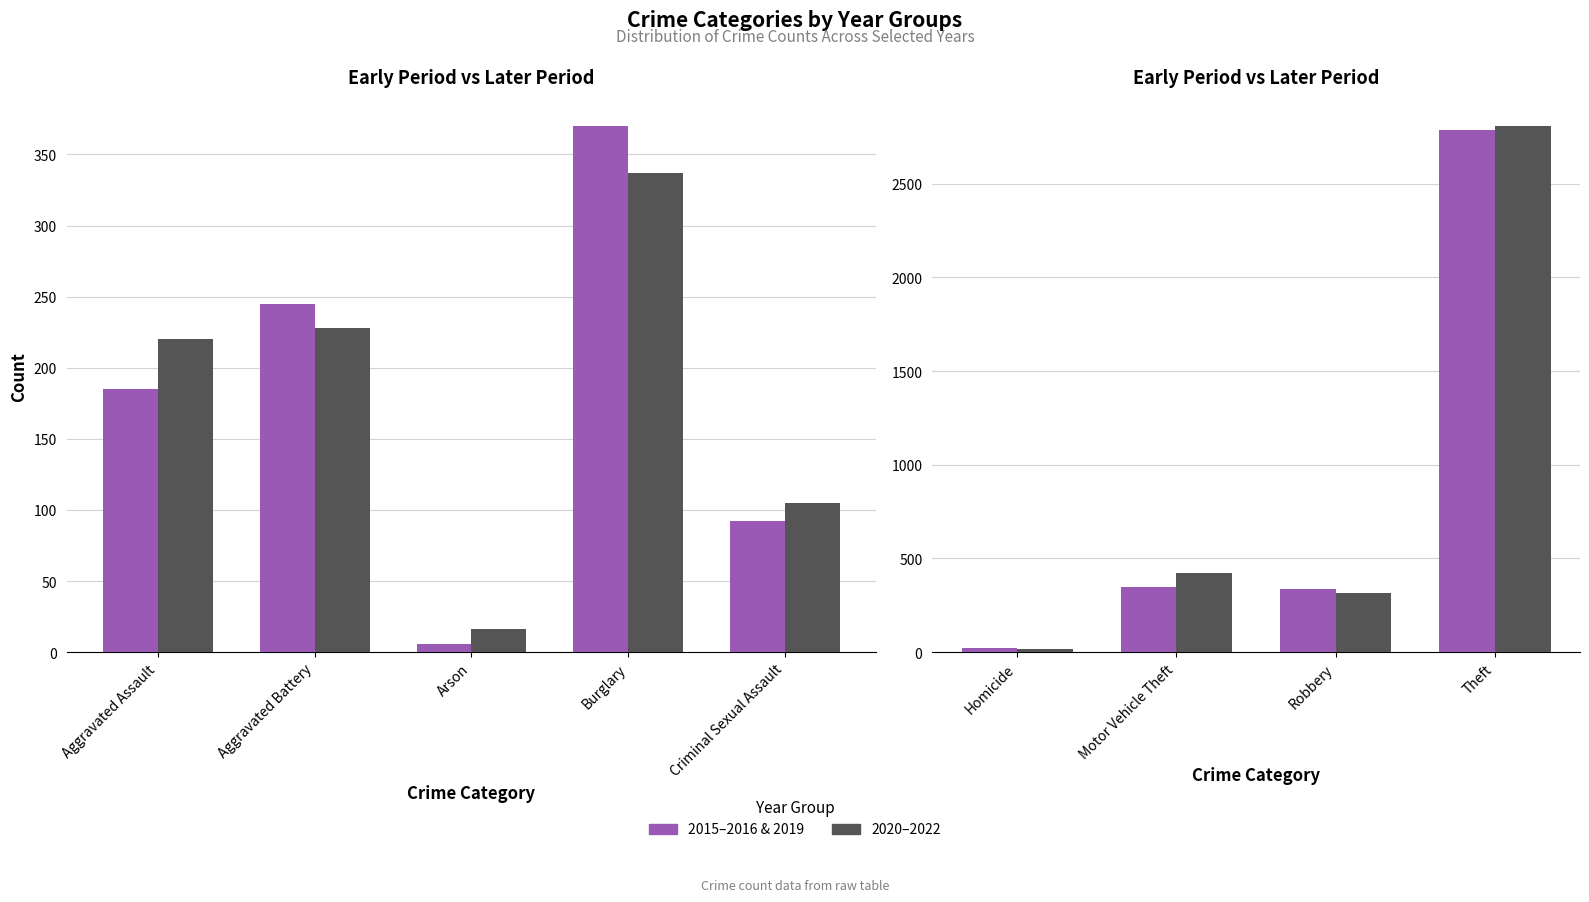

List the series in order of their overall mean, lowest first.

2015–2016 & 2019, 2020–2022